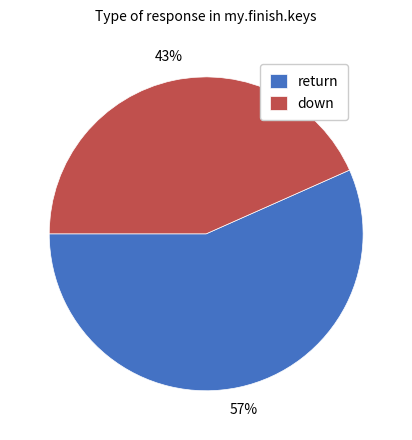

True or false: return accounts for 57% of the total.

True